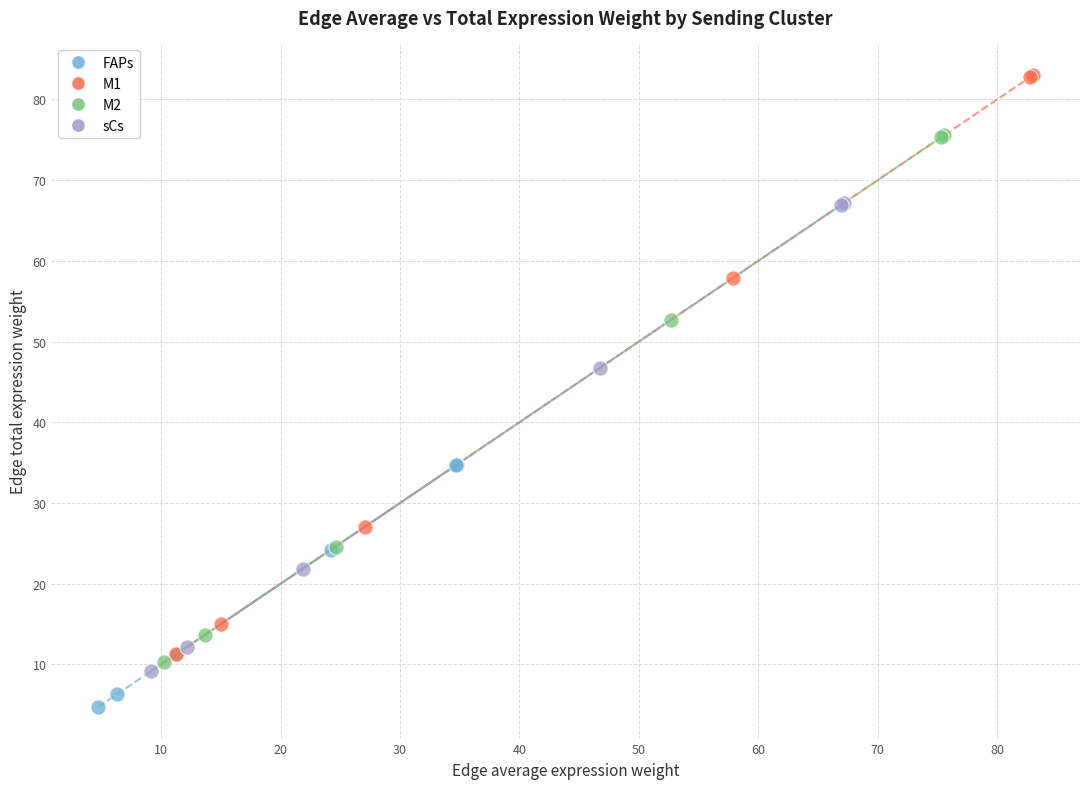

Which series reaches the maximum Y coordinate?

M1